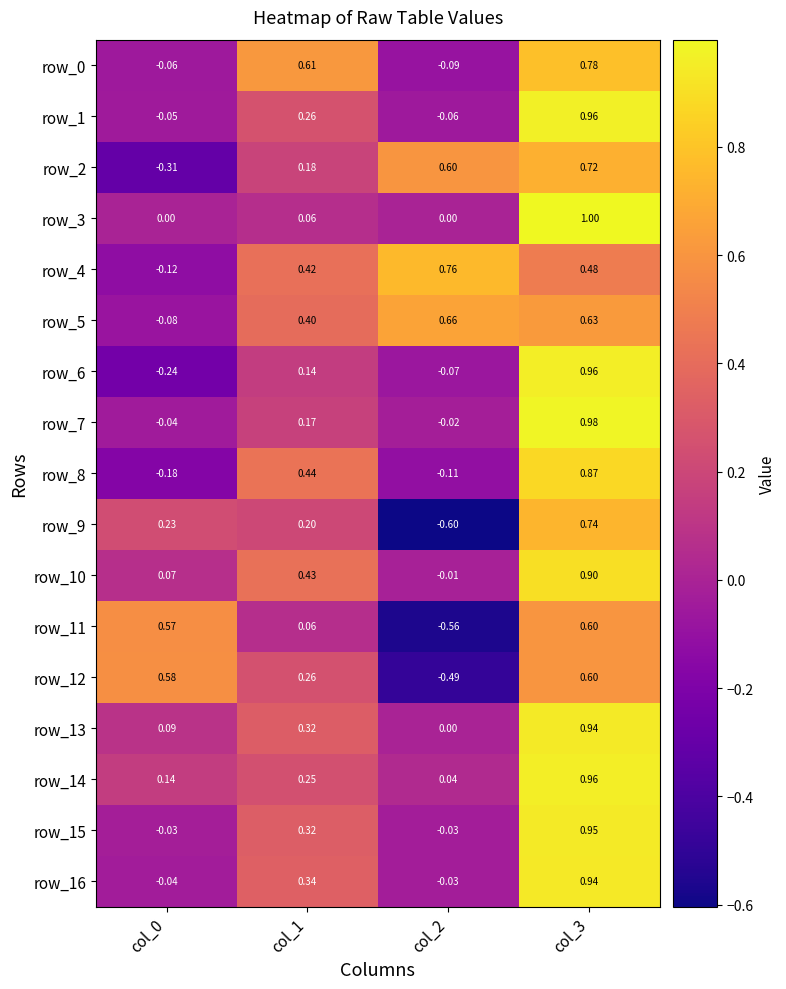

Which series has the widest spread of values?

row_9